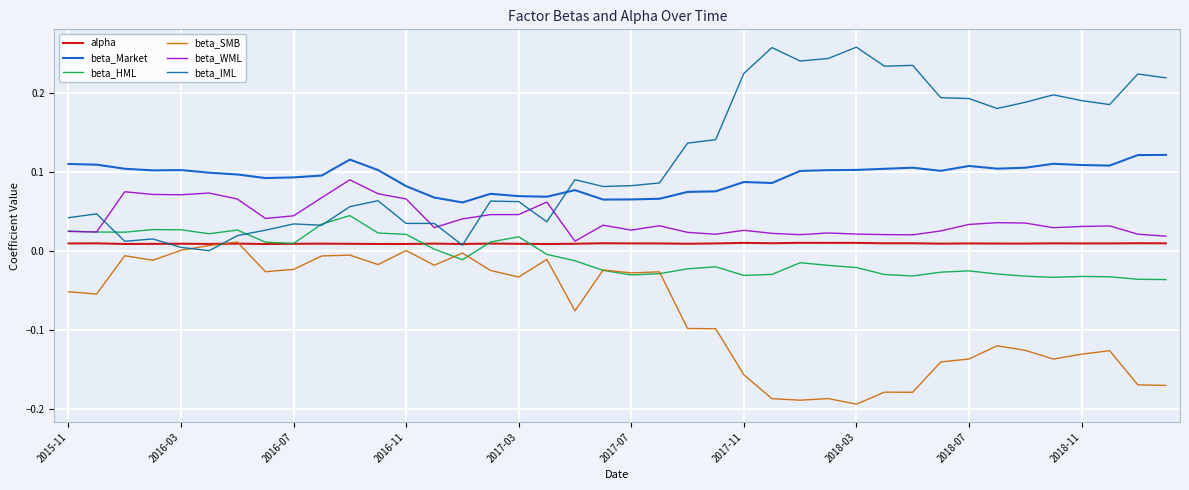

Does the chart have visible grid lines?

Yes